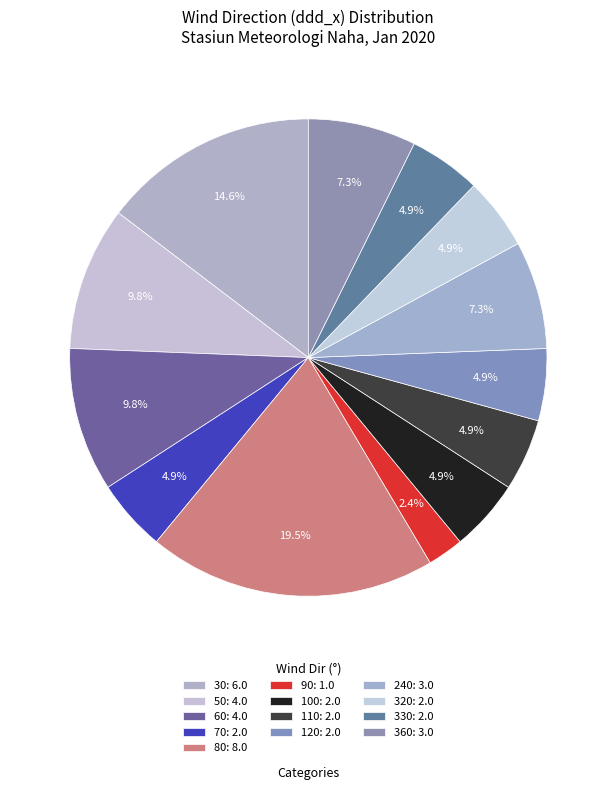

Count the number of slices in the pie.

13